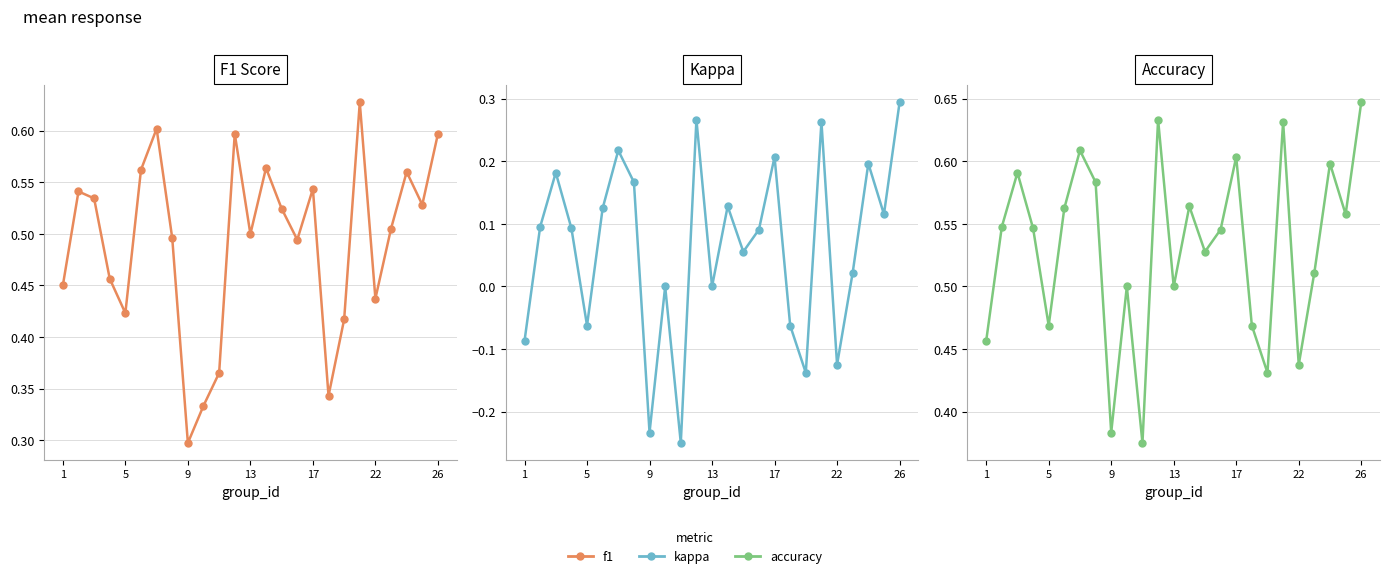

Count the f1 values in the range 0 to 1.

25